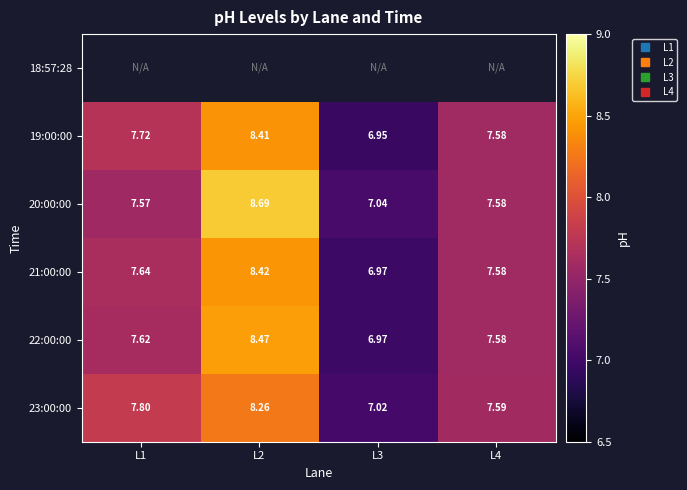

How many data points in 22:00:00 are less than 7?

1